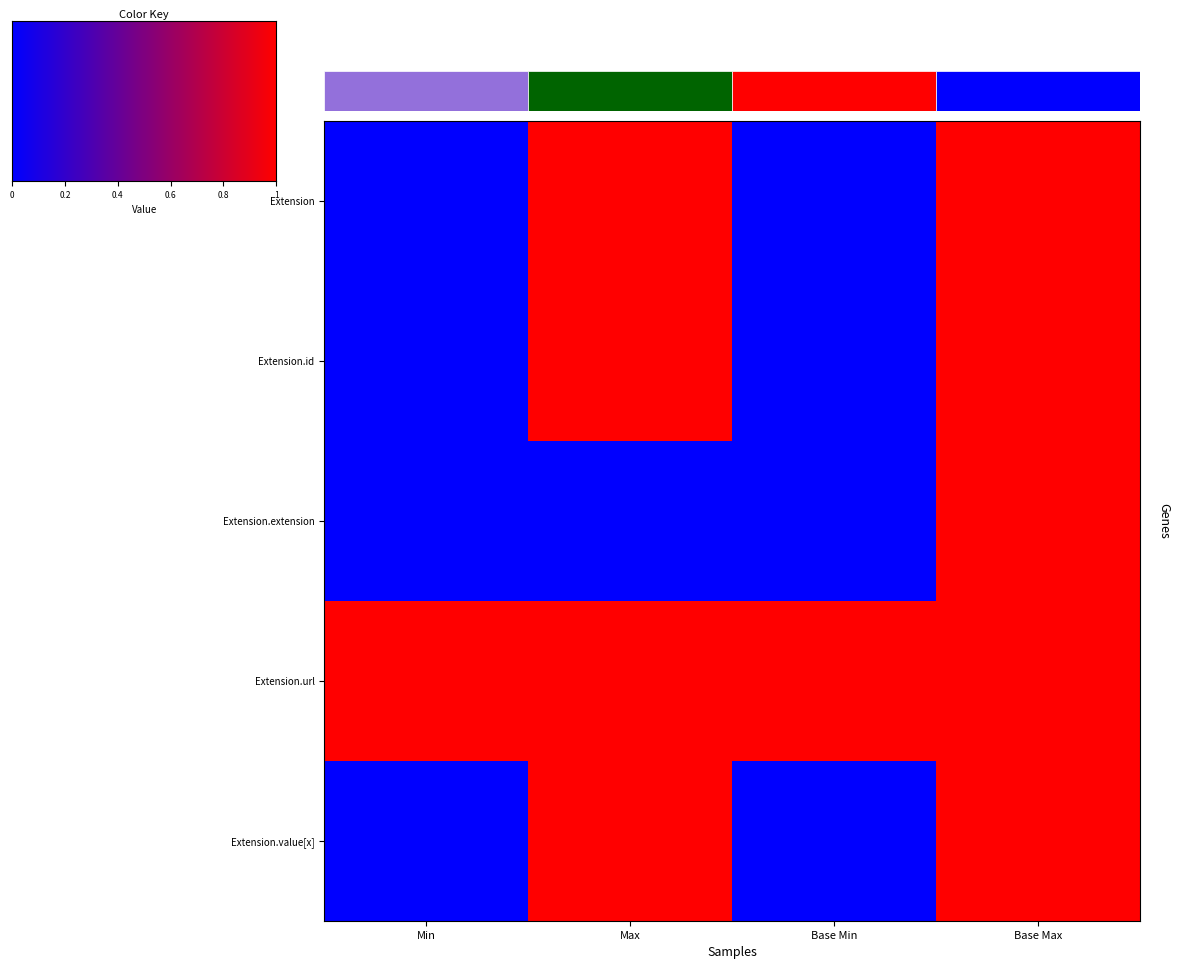

What is the difference between the highest and lowest values at Max?

1